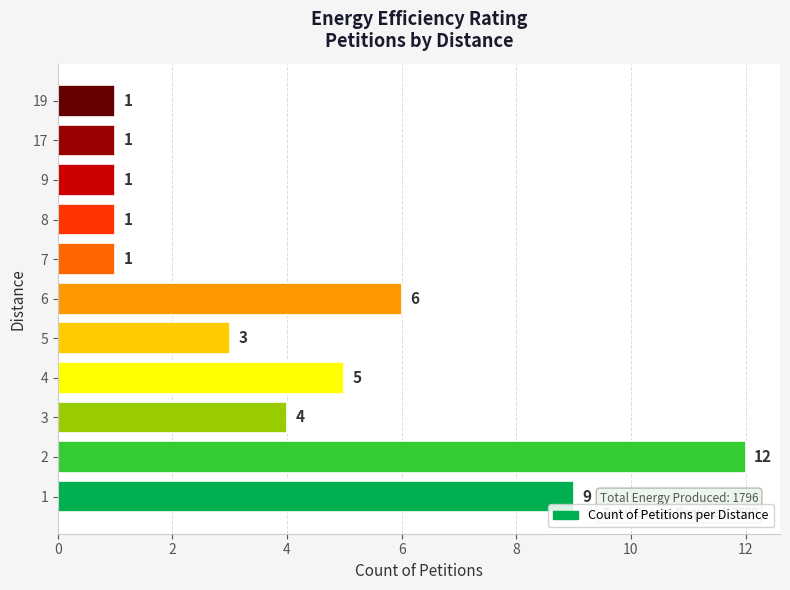

Reading bottom to top, extract all data points from this chart.

9	12	4	5	3	6	1	1	1	1	1